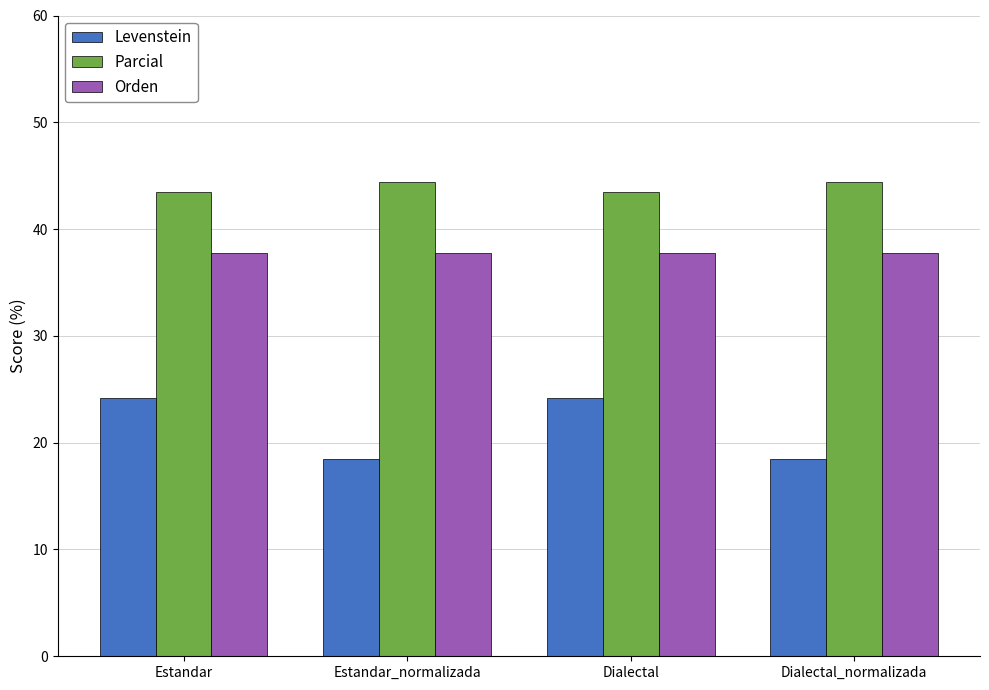

What is the difference between the highest and lowest values at Dialectal_normalizada?

25.9